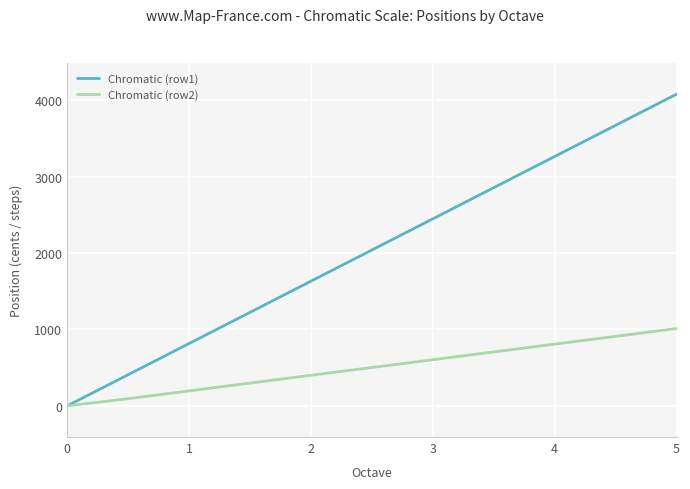

True or false: Chromatic (row2) has more than 1 points higher than both neighbors.

False